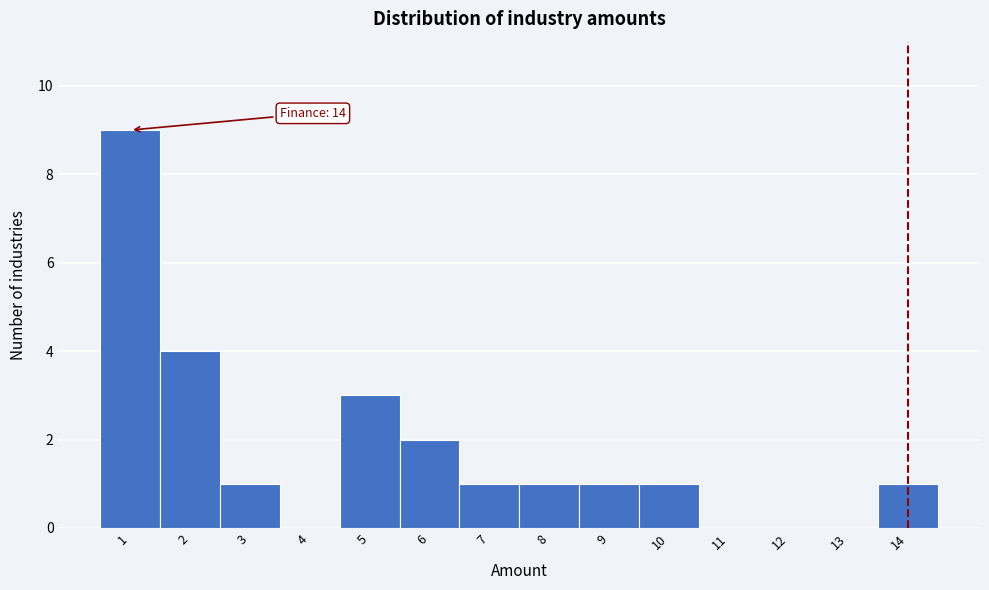

Over which range of the x-axis is the bar tallest?

0.5 to 1.5